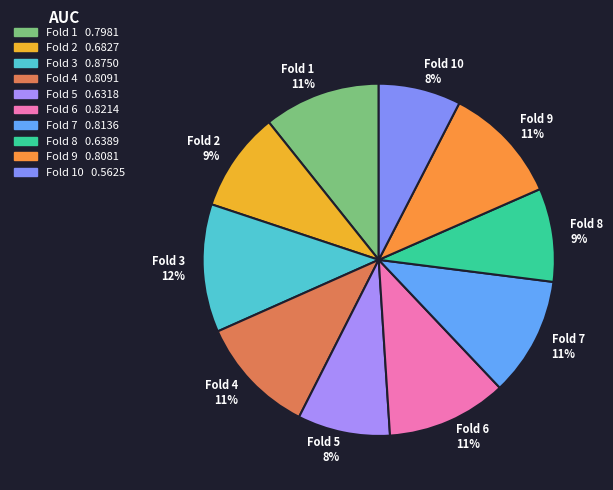

Between Fold 10 and Fold 9, which is larger?

Fold 9